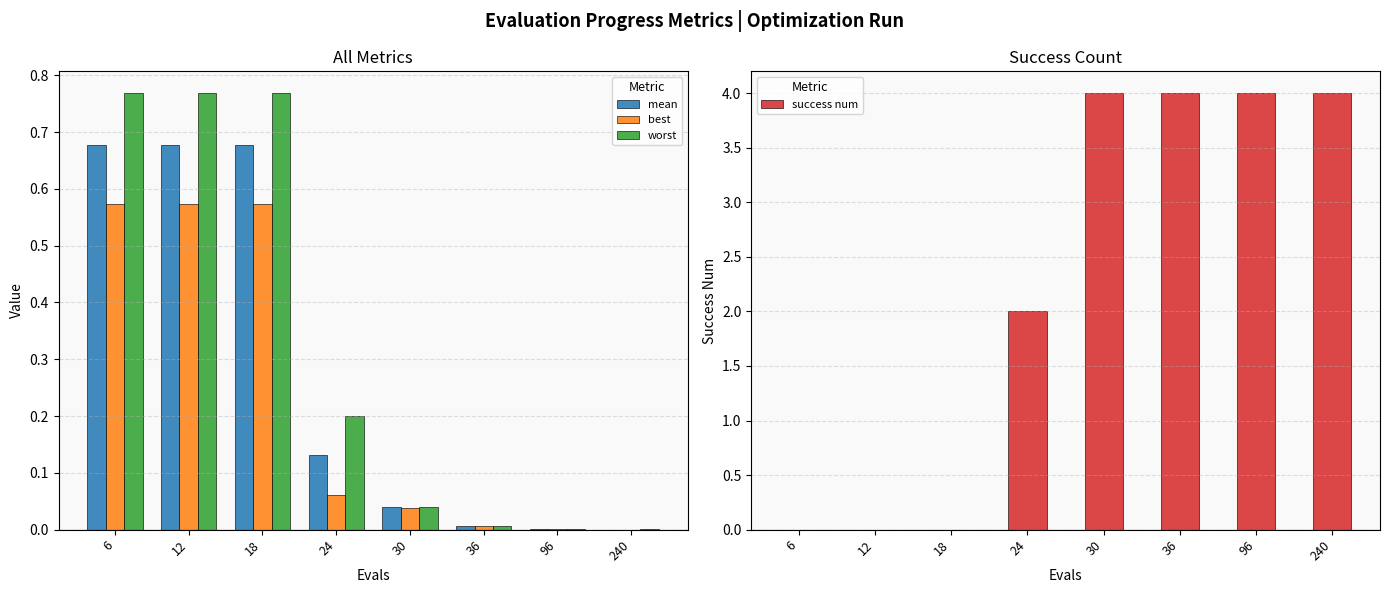

What is the total value across all series at 36?

4.0